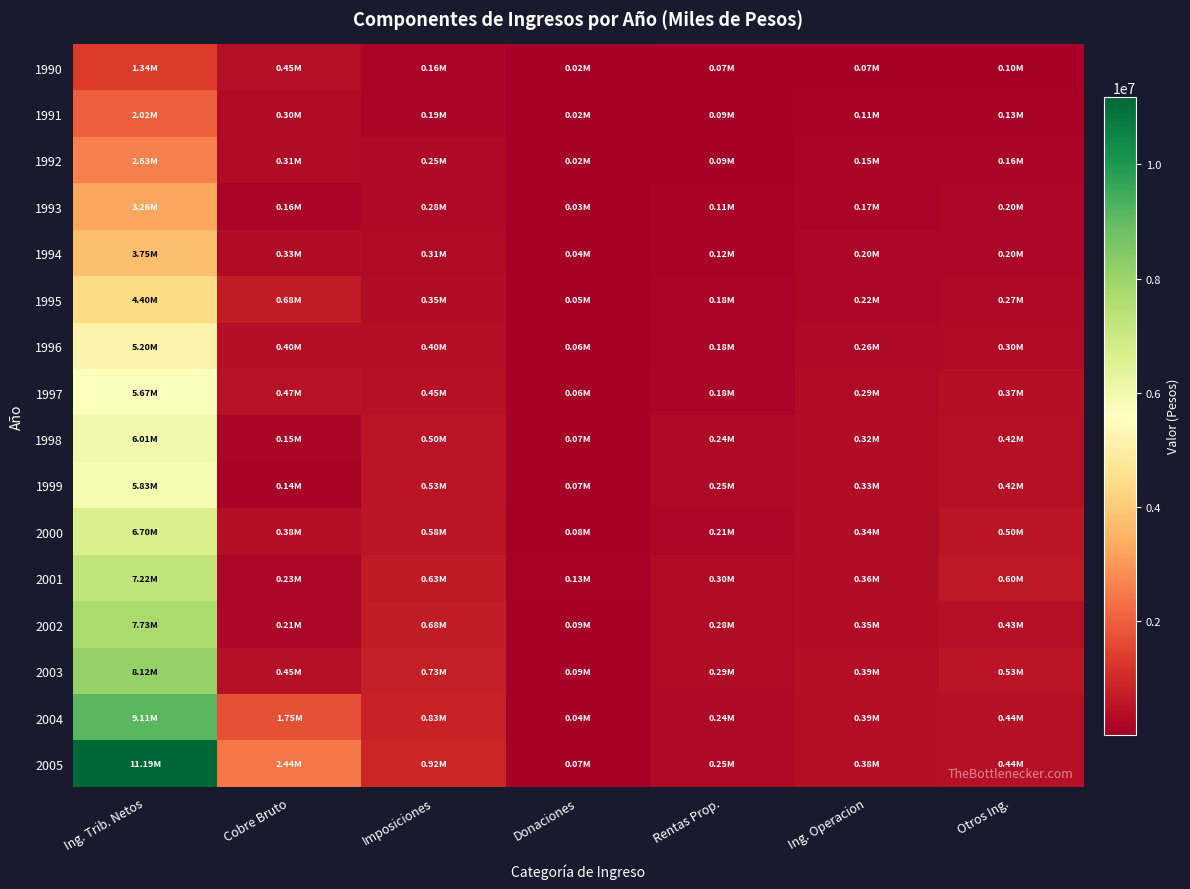

What is the total value across all series at Cobre Bruto?

8847588